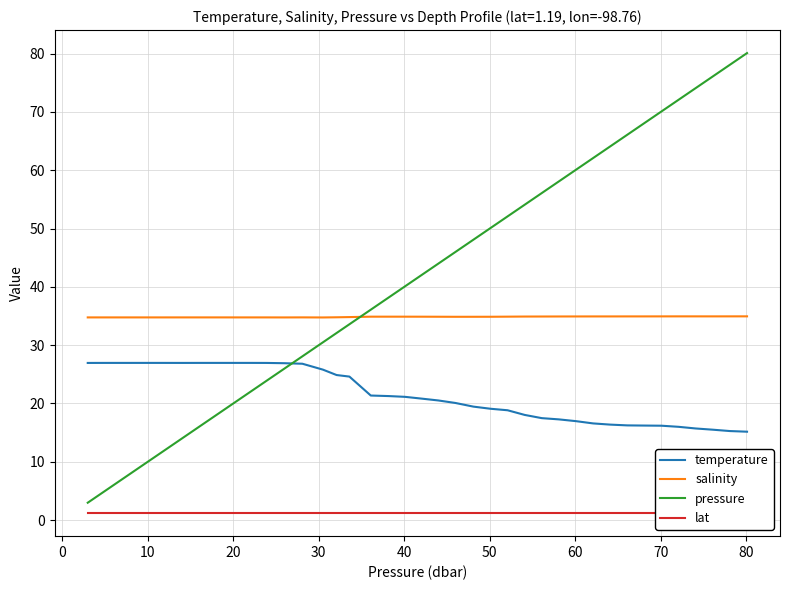

How many data points does each series have?

40